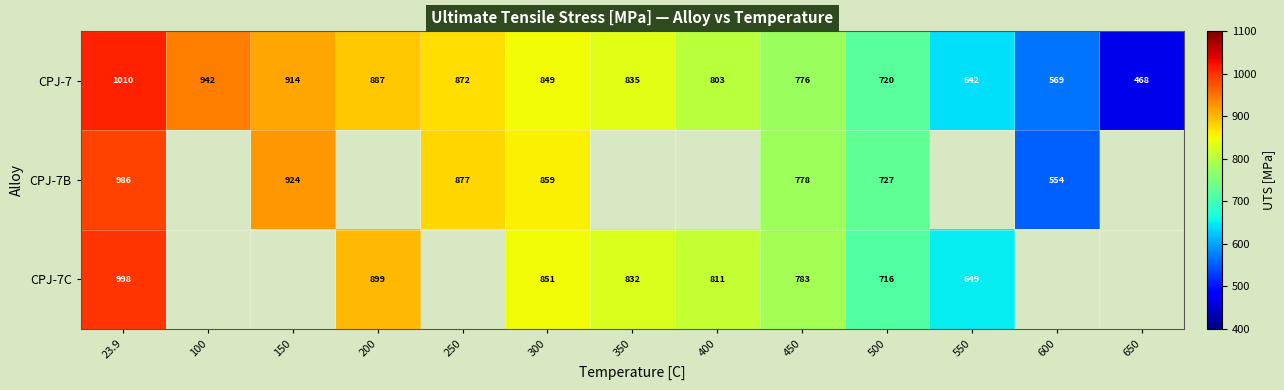

What is the sum of the CPJ-7 values at 250 and 150?

1786.0